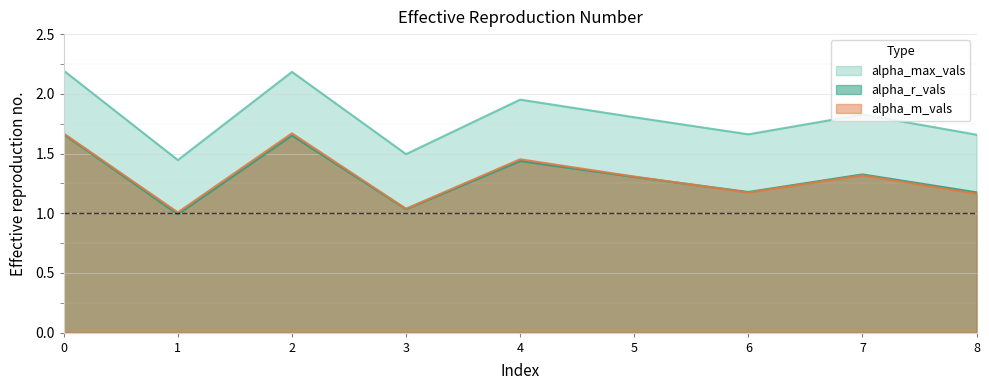

Reading right to left, what are all the values shown in this chart?

alpha_max_vals: 8=1.7	7=1.8	6=1.7	5=1.8	4=2.0	3=1.5	2=2.2	1=1.4	0=2.2
alpha_r_vals: 8=1.2	7=1.3	6=1.2	5=1.3	4=1.4	3=1.0	2=1.7	1=1.0	0=1.7
alpha_m_vals: 8=1.2	7=1.3	6=1.2	5=1.3	4=1.5	3=1.0	2=1.7	1=1.0	0=1.7